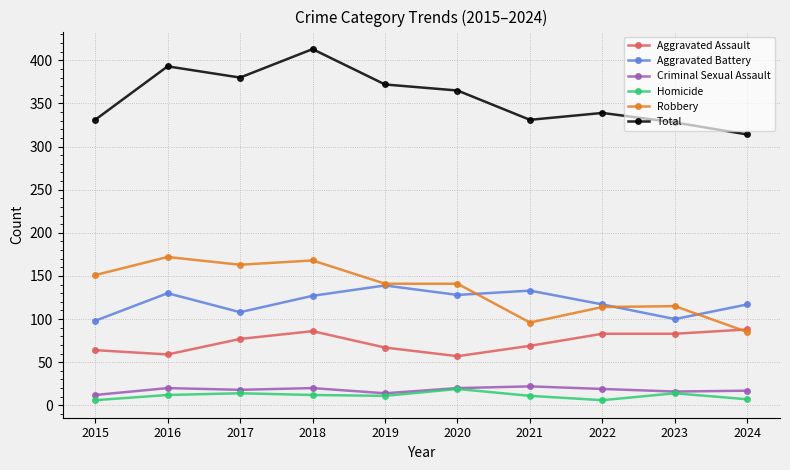

How many values in the Total series are below 365?

5